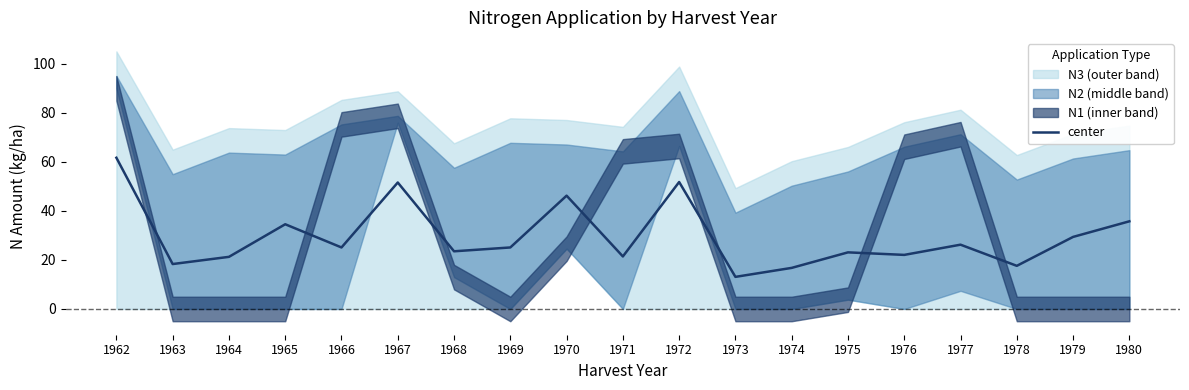

How many interior local peaks (higher than both neighbors) does the data have?

6